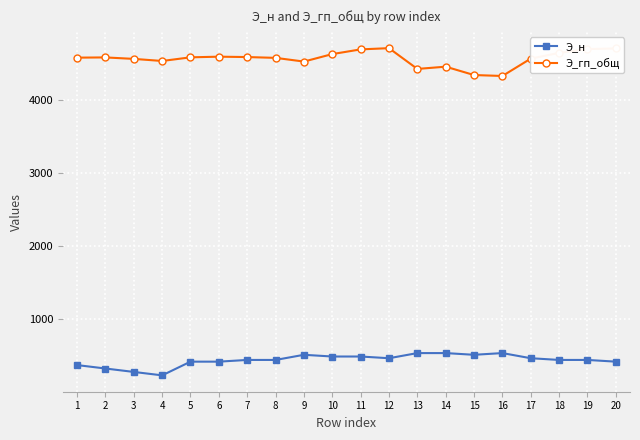

What is the difference between the highest and lowest values at 9?

4009.8